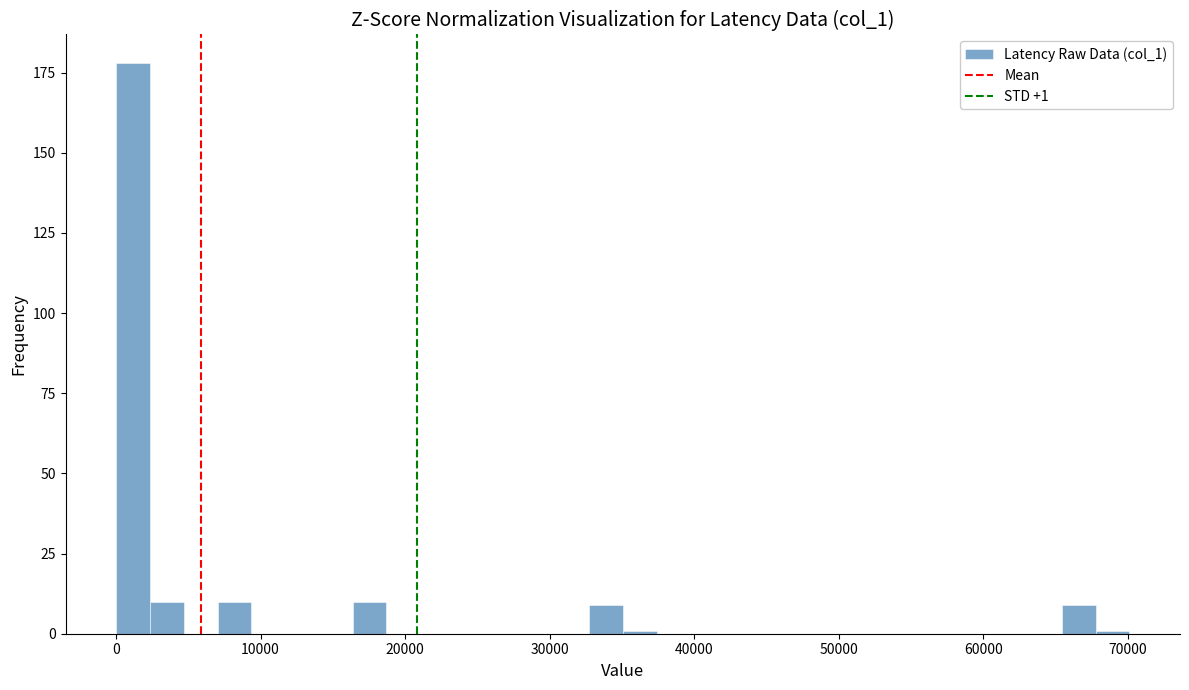

Read against the x-axis, roughly where is the centre of the tallest bar?

1000